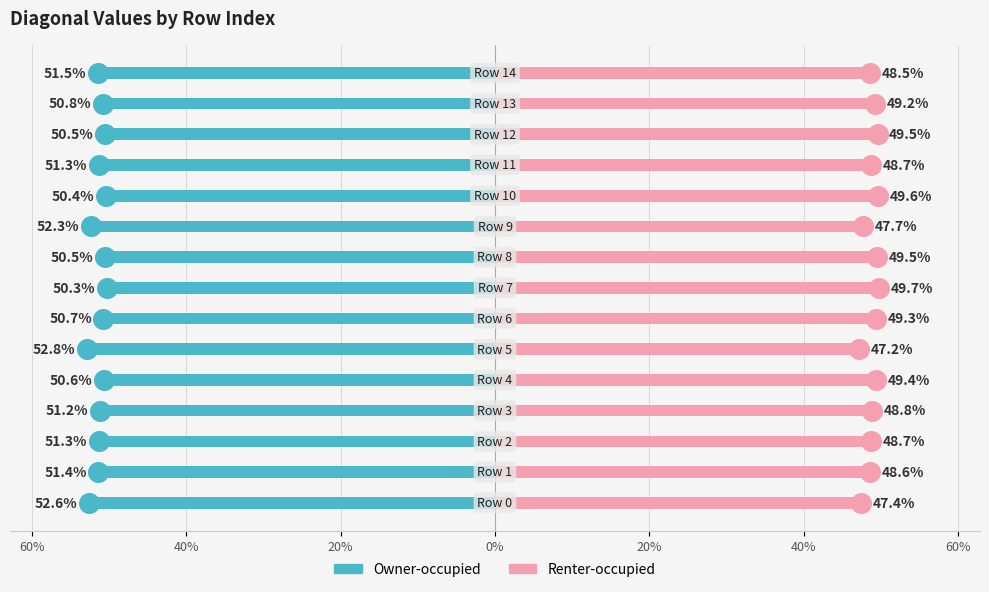

What are all the series names shown in the legend?

Owner-occupied, Renter-occupied